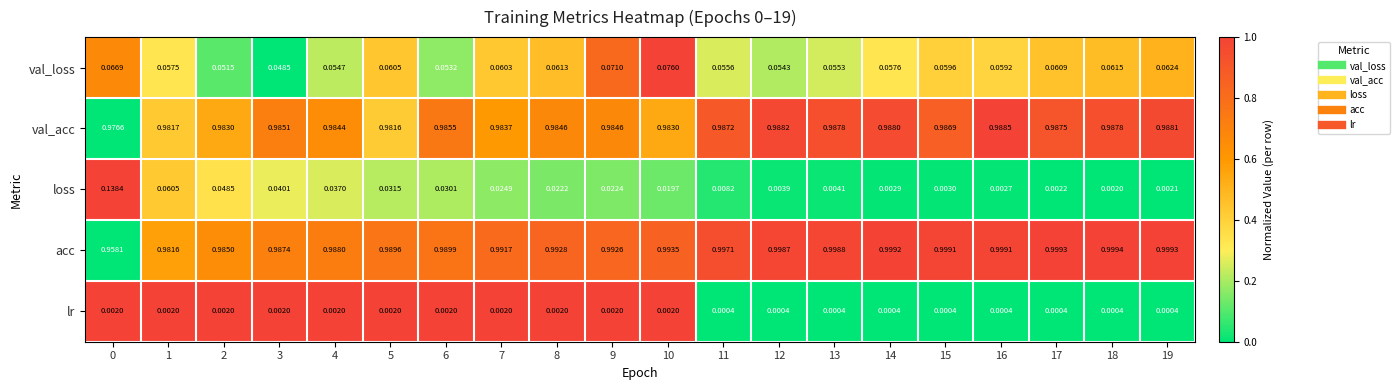

At 9, list the series in order from smallest to largest.

lr, loss, val_loss, val_acc, acc